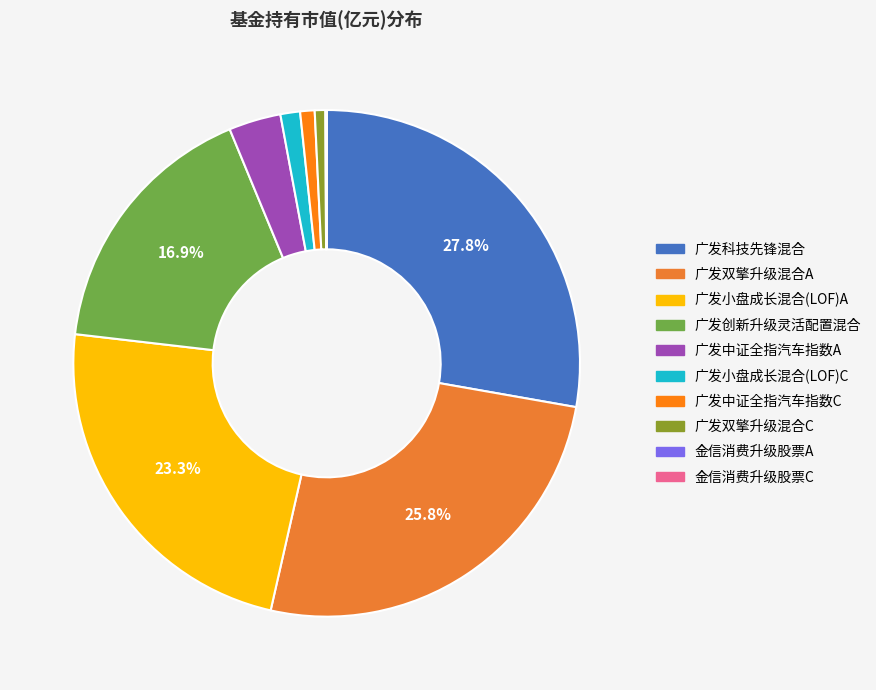

To the nearest percent, what portion does 广发双擎升级混合C represent?

1%